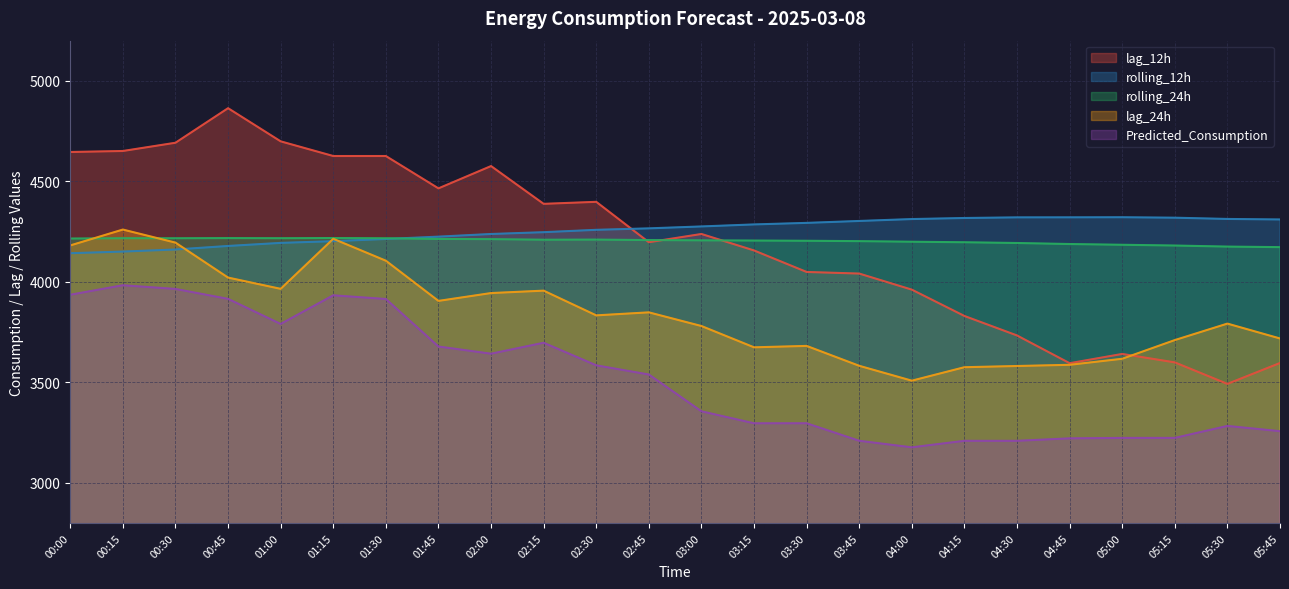

True or false: rolling_24h has a value of 1551.3 at 03:15.

False